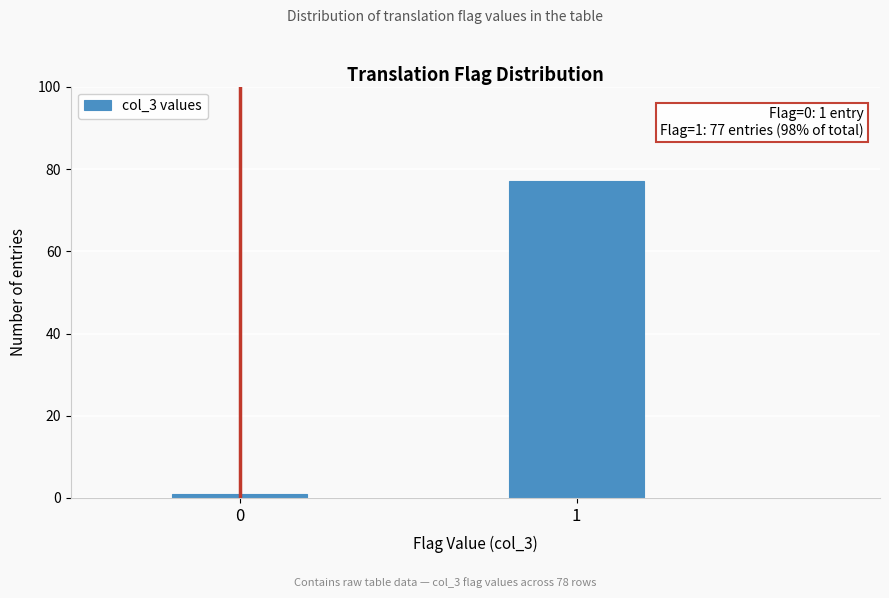

Reading right to left, list all the values displayed in this chart.

77	1